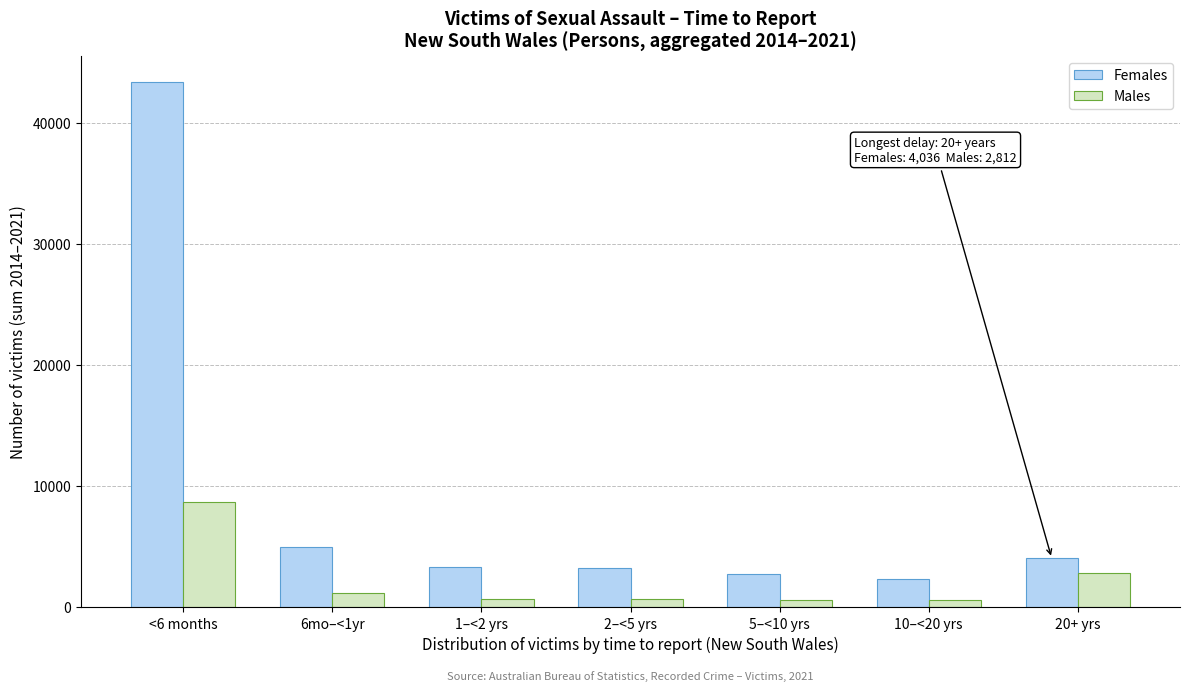

What is the difference between the Females values at 6mo–<1yr and 20+ yrs?

920